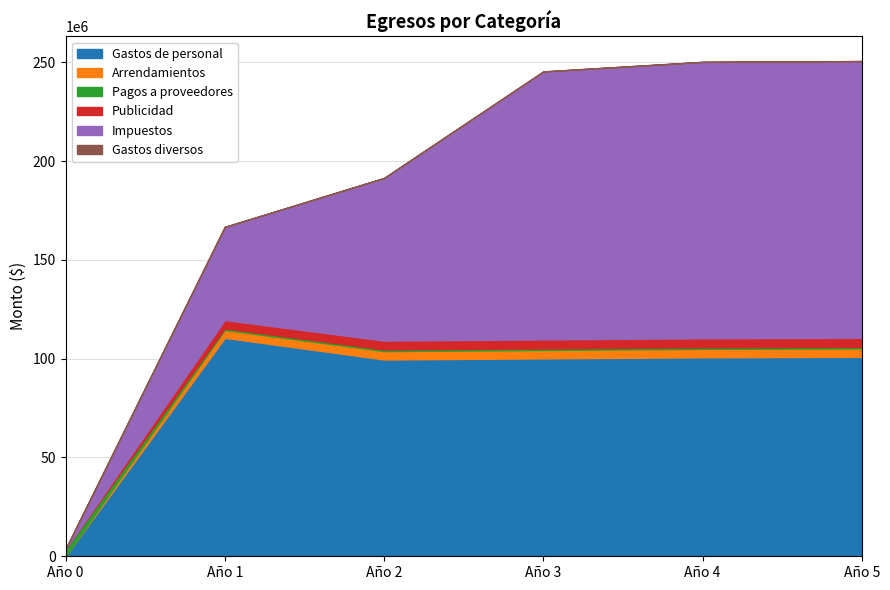

Which series has the widest spread of values?

Impuestos